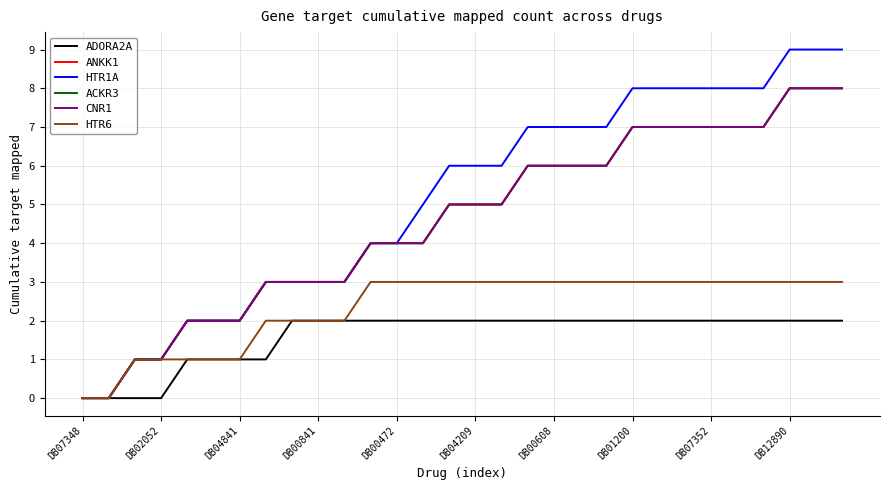

Does the chart display data point markers on the line(s)?

No